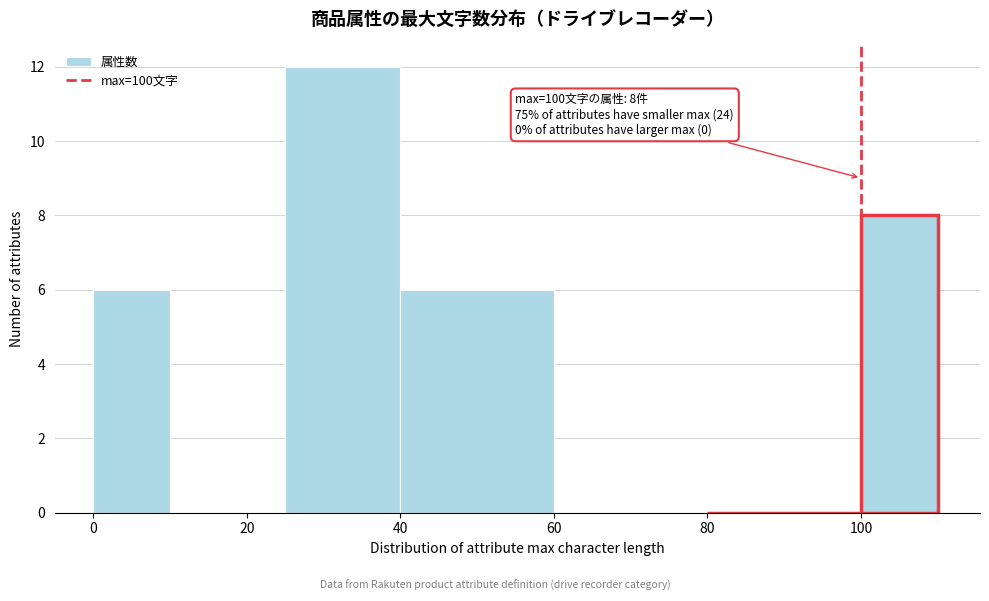

Which range on the x-axis has the tallest bar?

25 to 40